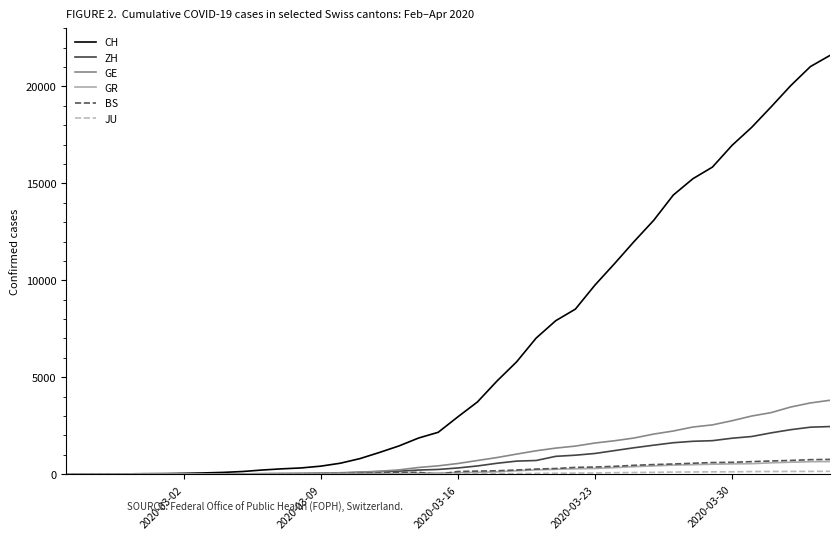

Which series has the largest range (max minus min)?

CH